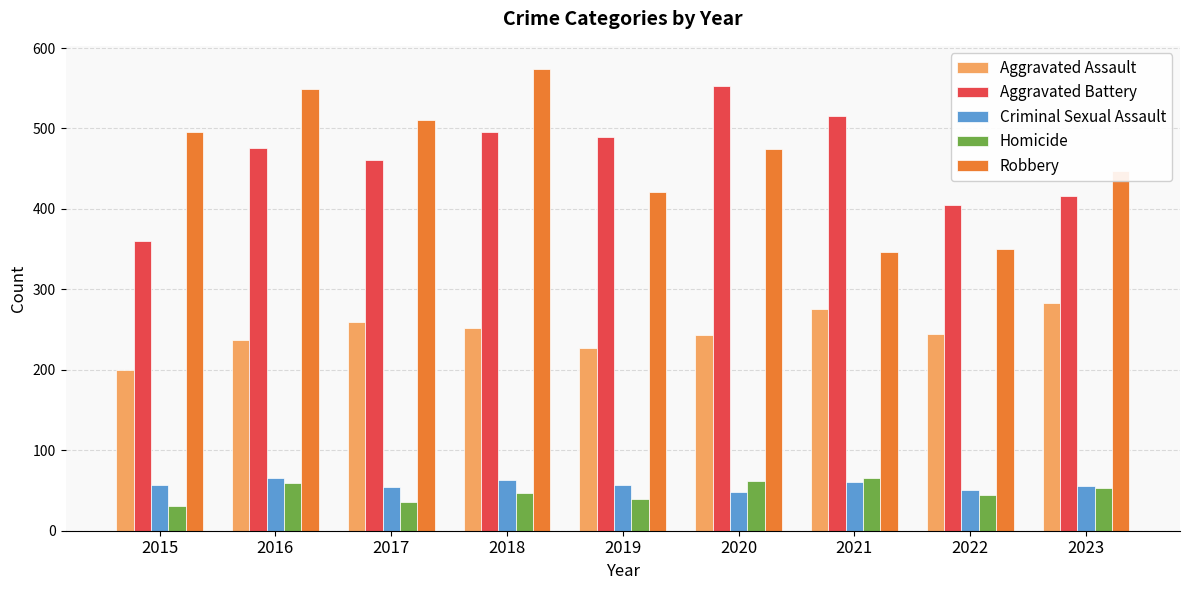

Is it true that Robbery equals 721 at 2015?

False